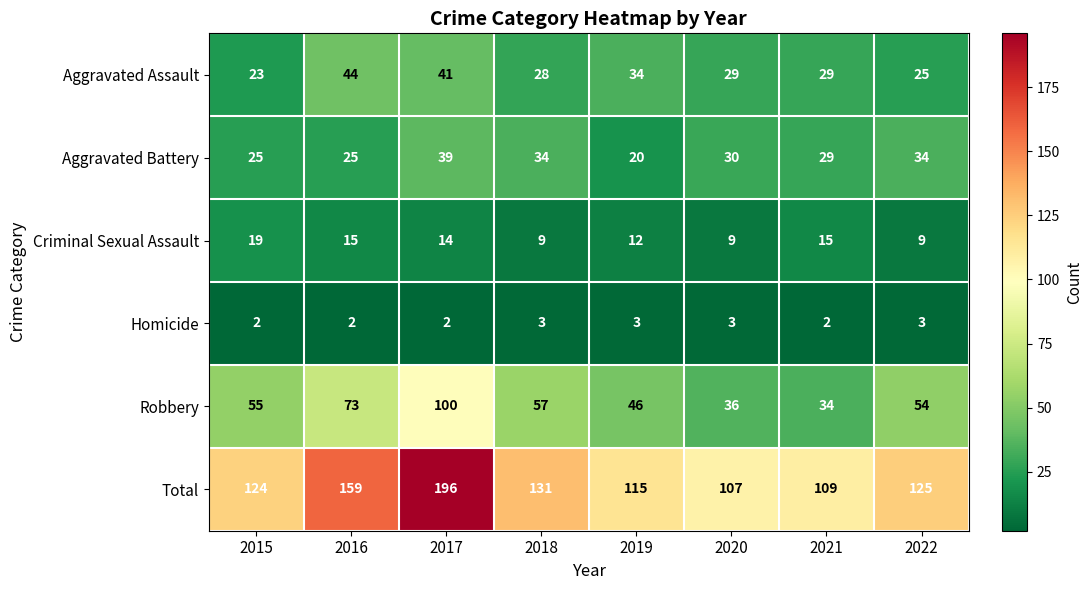

Which series has the largest total across all categories?

Total